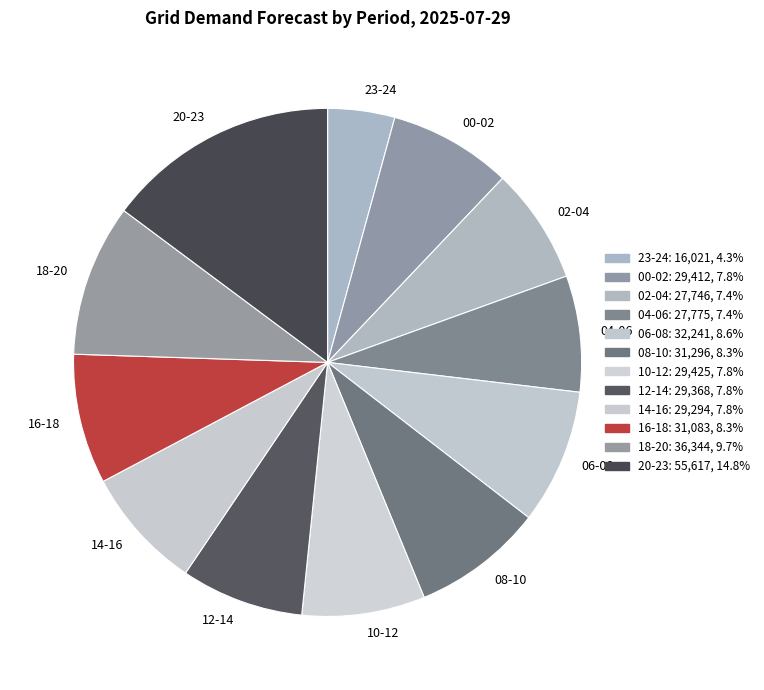

Between 18-20 and 10-12, which is larger?

18-20